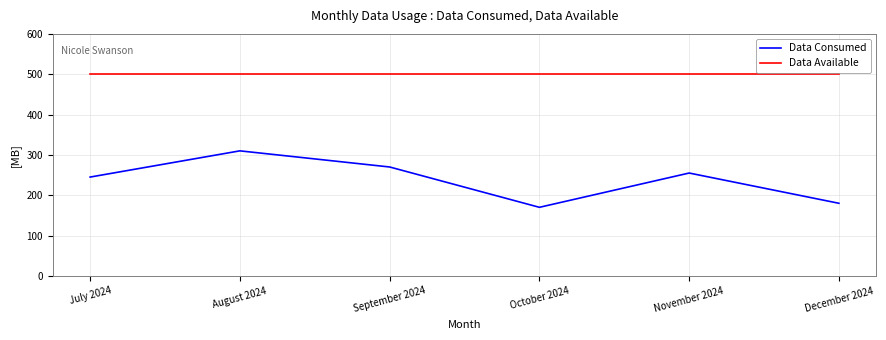

At which category is the sum across all series the highest?

August 2024